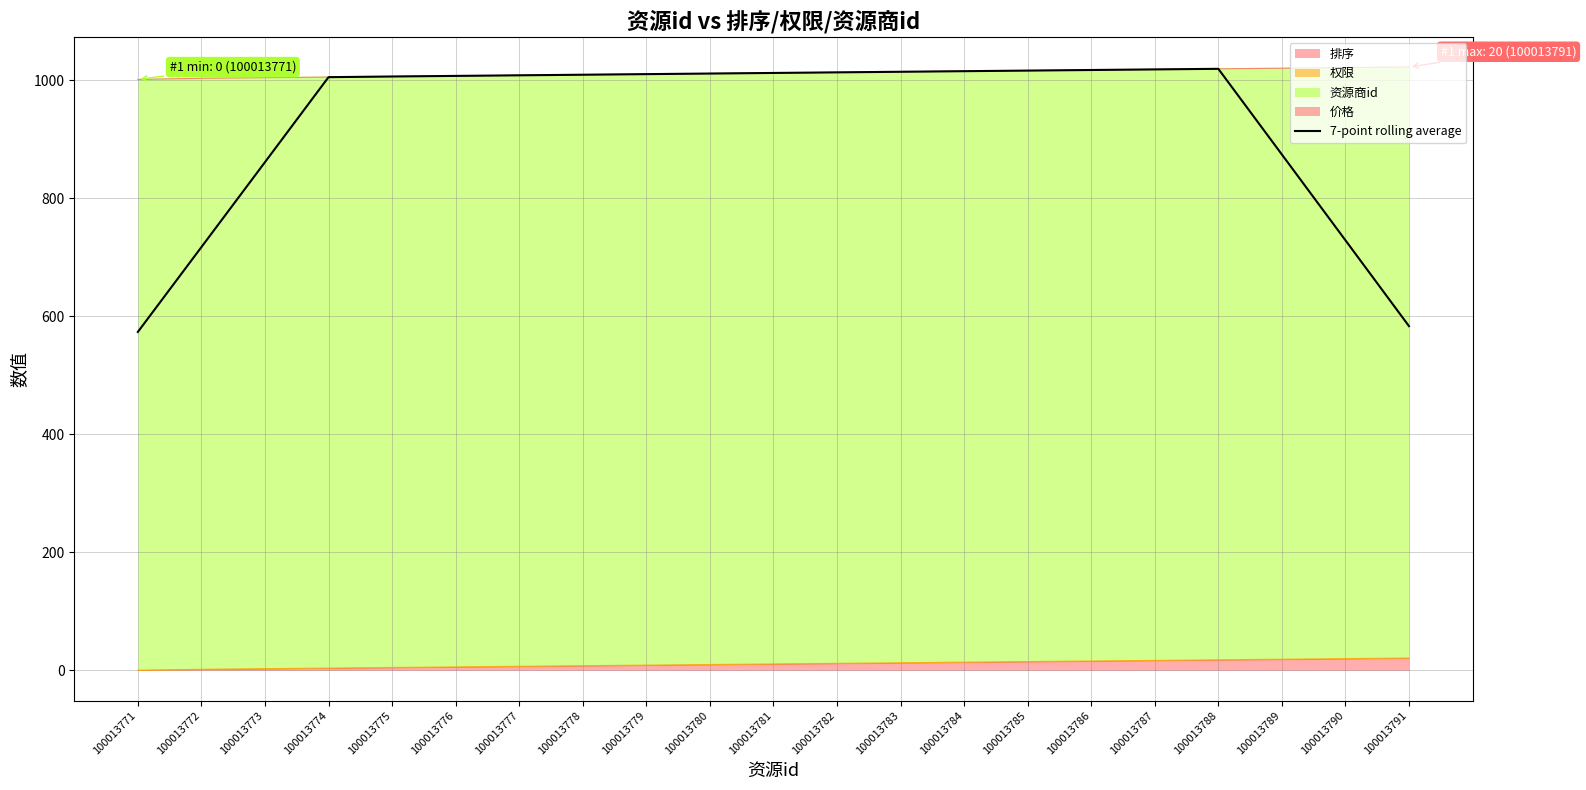

Reading left to right, what are all the values shown in this chart?

573.3	717.0	860.9	1004.9	1006.0	1007.0	1008.0	1009.0	1010.0	1011.0	1012.0	1013.0	1014.0	1015.0	1016.0	1017.0	1018.0	1019.0	873.9	728.6	583.1